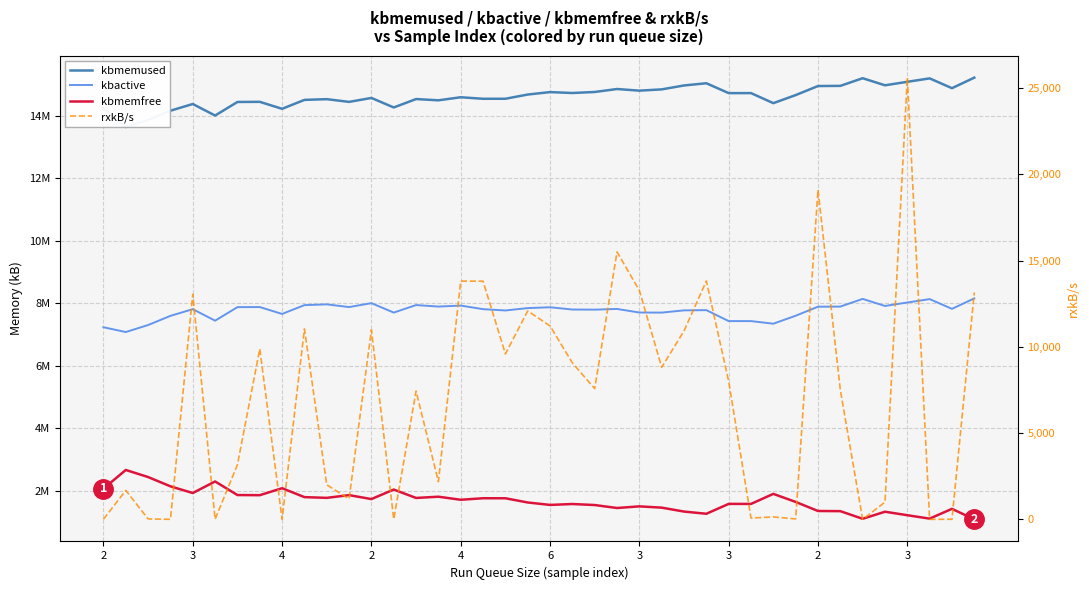

What is the minimum value for kbmemfree?

1088980.0